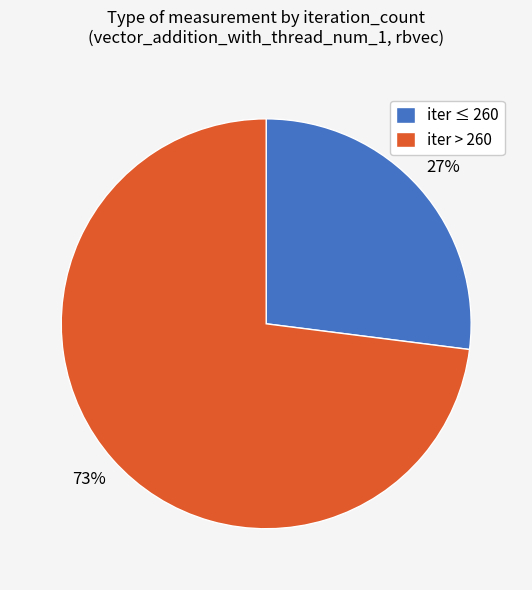

To the nearest percent, what is the difference between the largest and smallest slice percentages?

46%